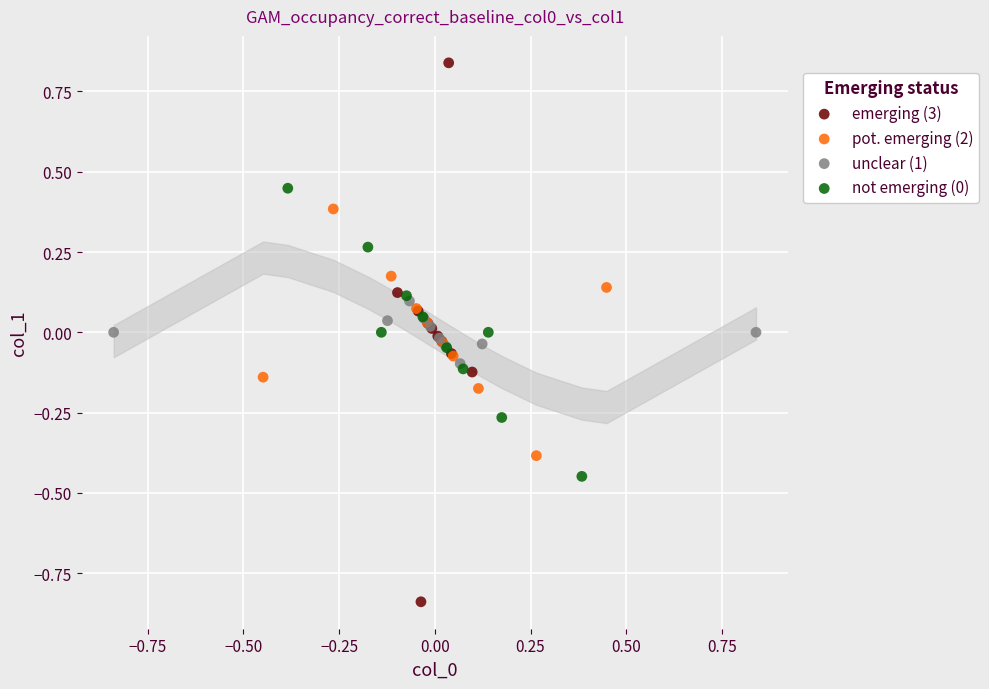

Which series reaches the minimum Y coordinate?

emerging (3)